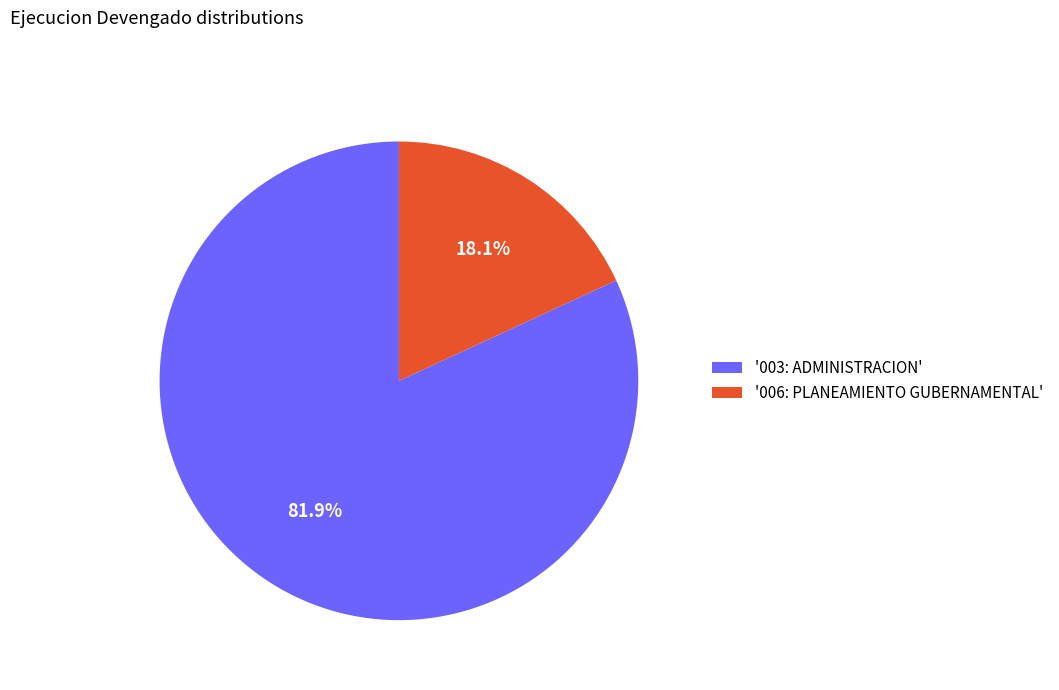

What is the ratio of the value at '003: ADMINISTRACION' to the value at '006: PLANEAMIENTO GUBERNAMENTAL'?

4.5